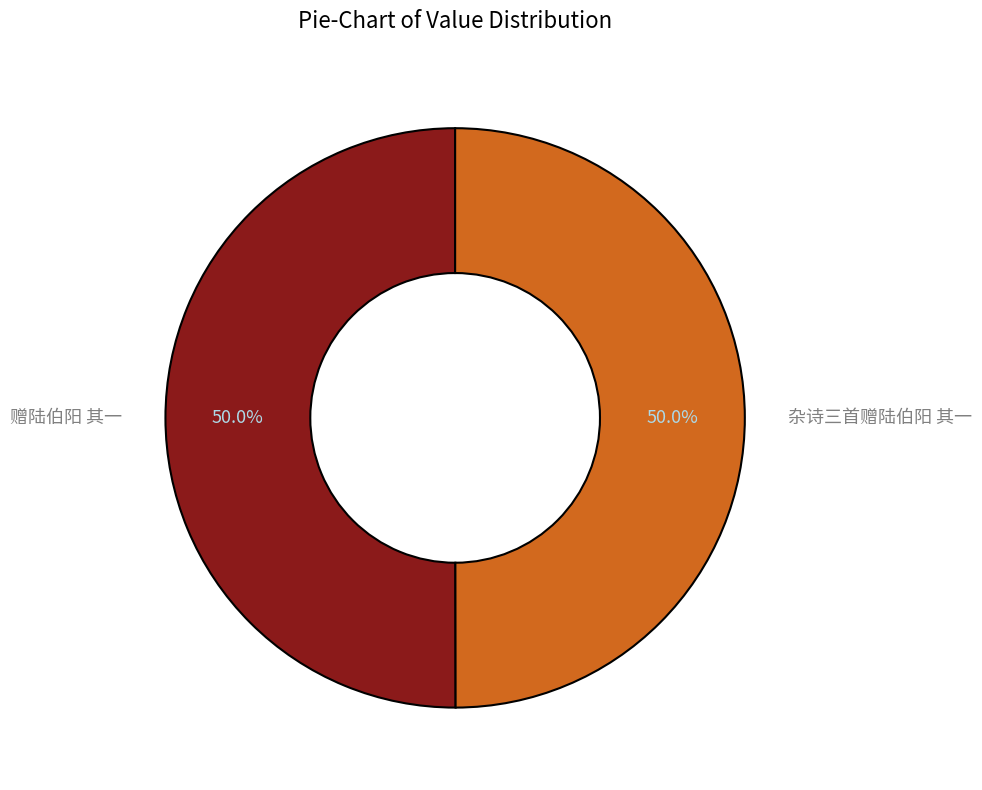

What portion of the pie excludes 杂诗三首赠陆伯阳 其一?

50.0%